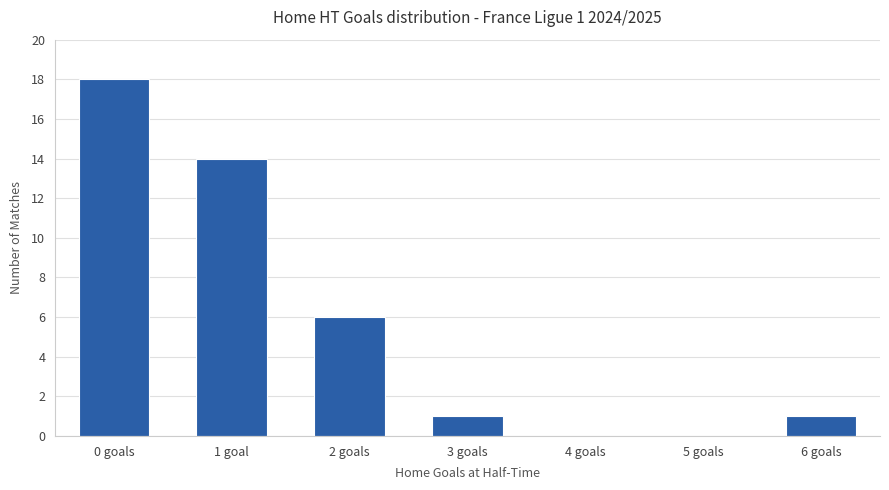

Where is the data nearest to the value 9?

2 goals